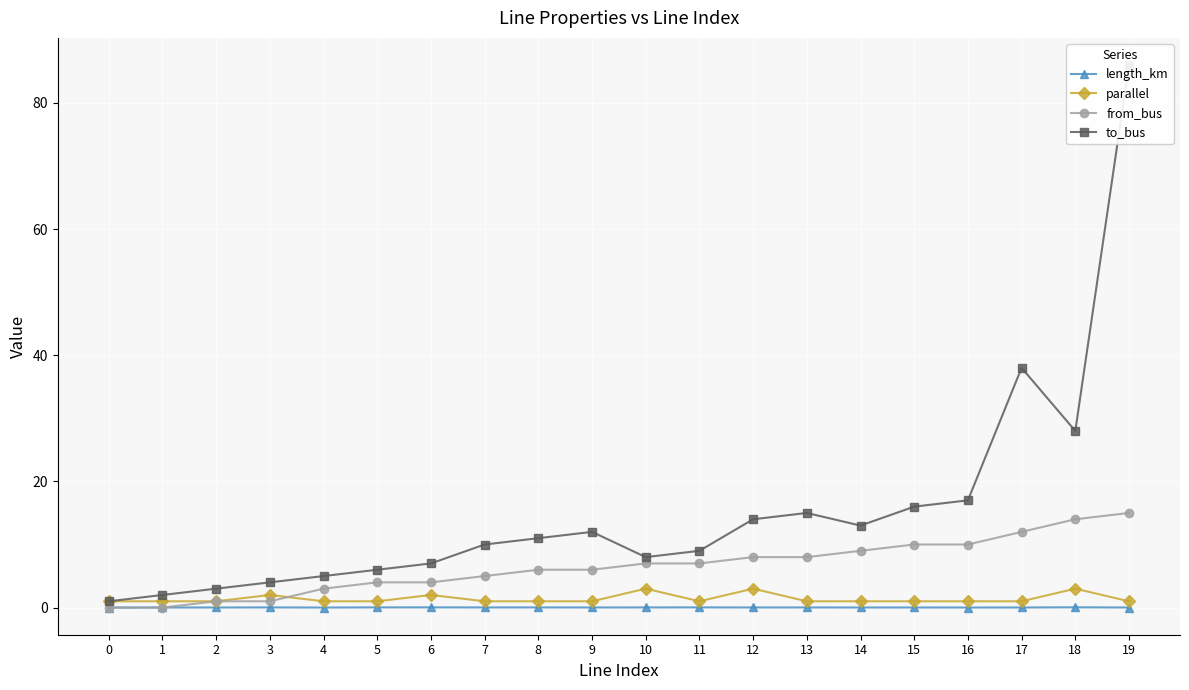

True or false: from_bus and to_bus intersect in this chart.

False